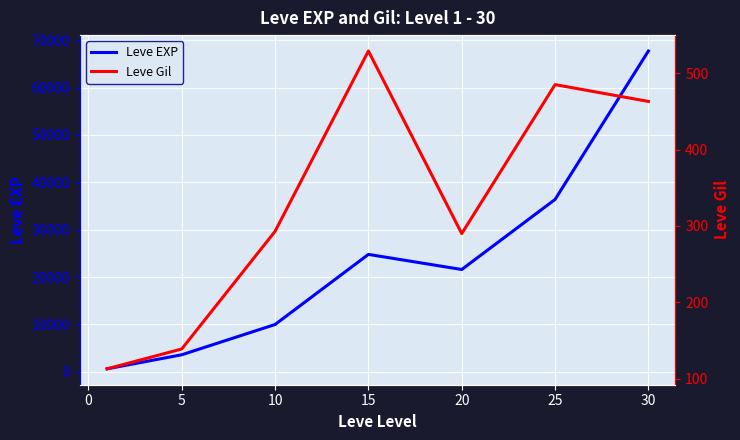

What is the difference between the maximum and minimum values in the Leve EXP series?

67100